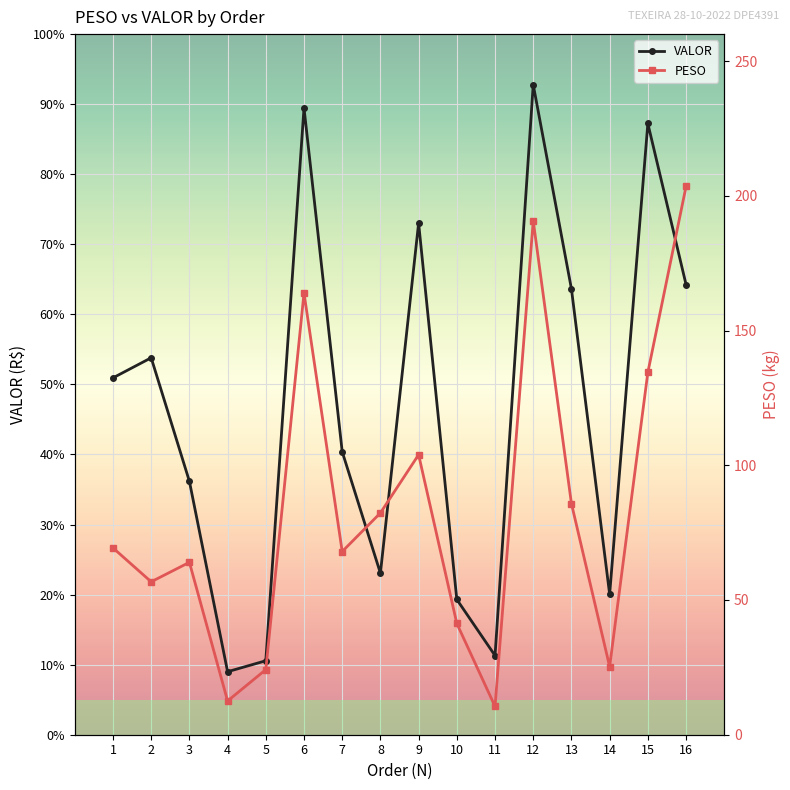

Where is VALOR nearest to the value 2646?

1